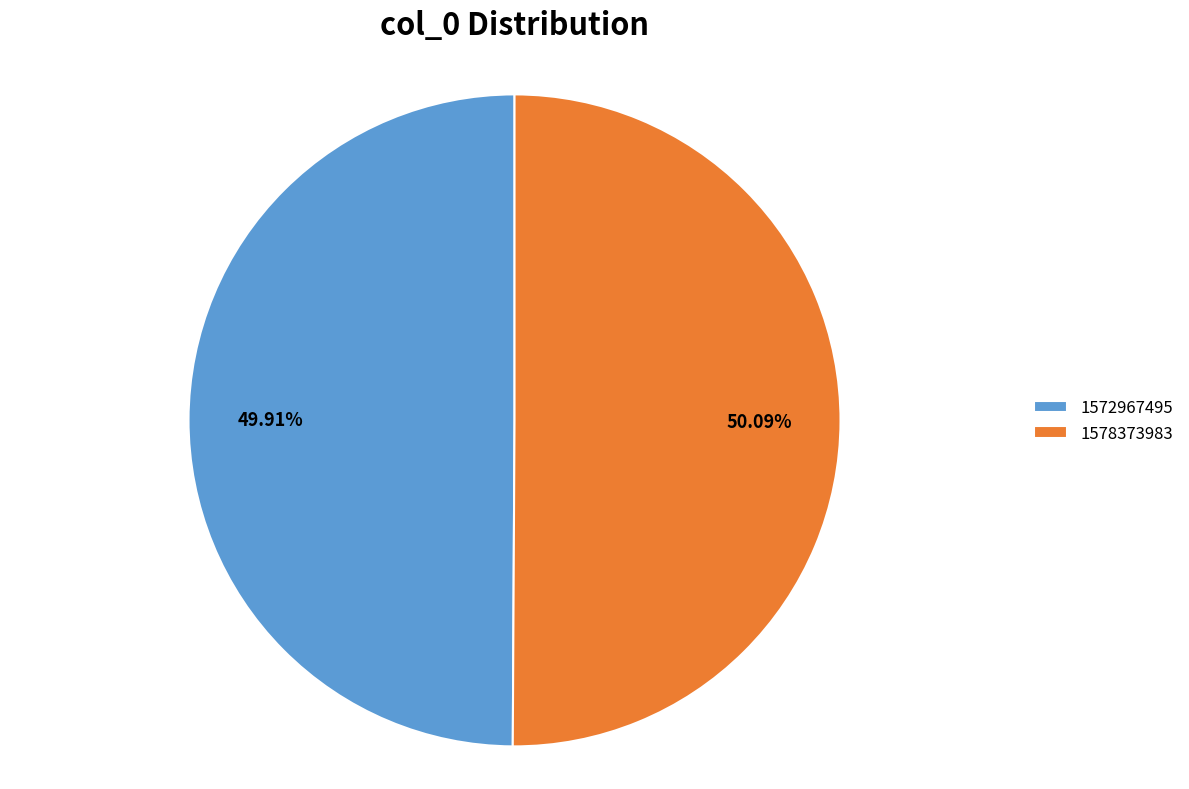

Combined, do 1572967495 and 1578373983 account for over 50%?

Yes